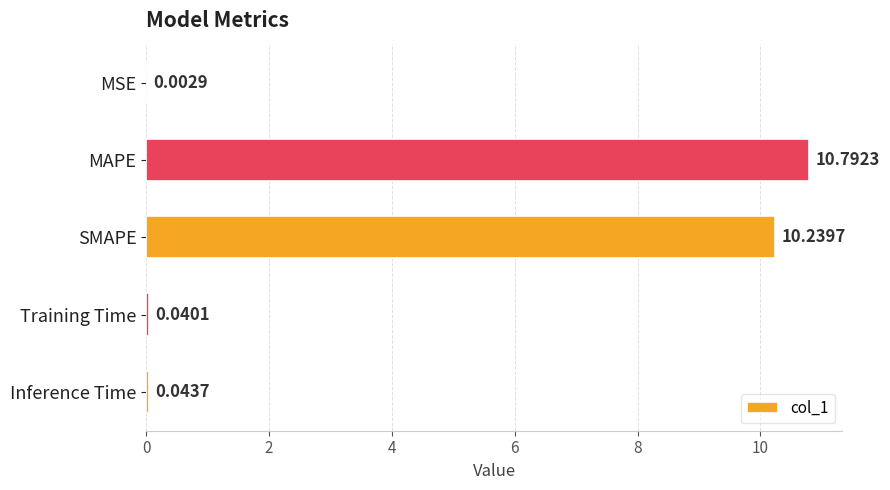

What is the sum of all values?

21.1